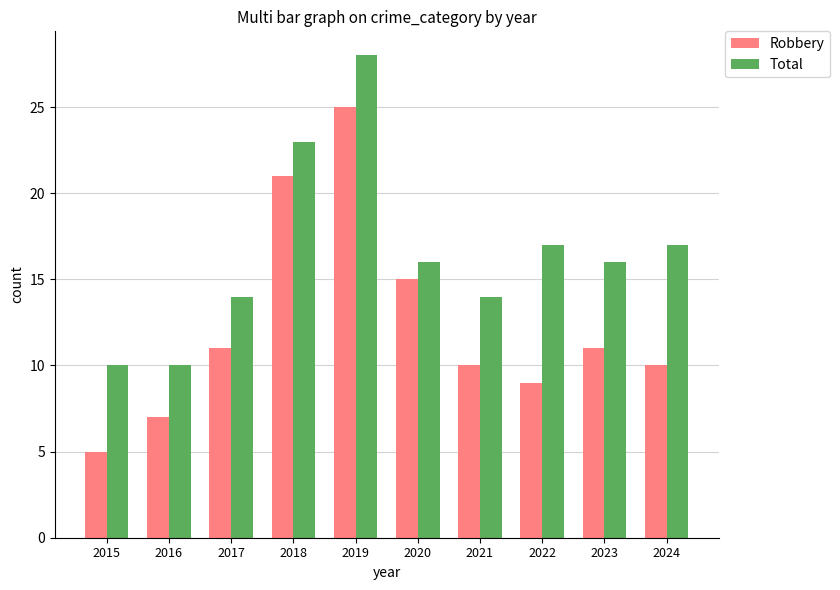

Count the number of data series in this chart.

2